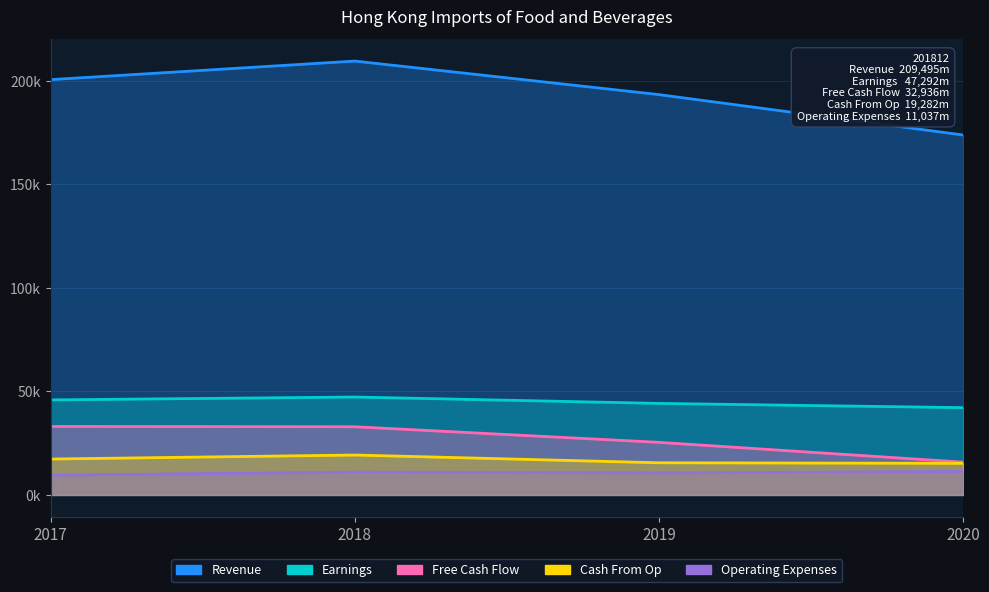

True or false: Free Cash Flow has more than 1 points higher than both neighbors.

False